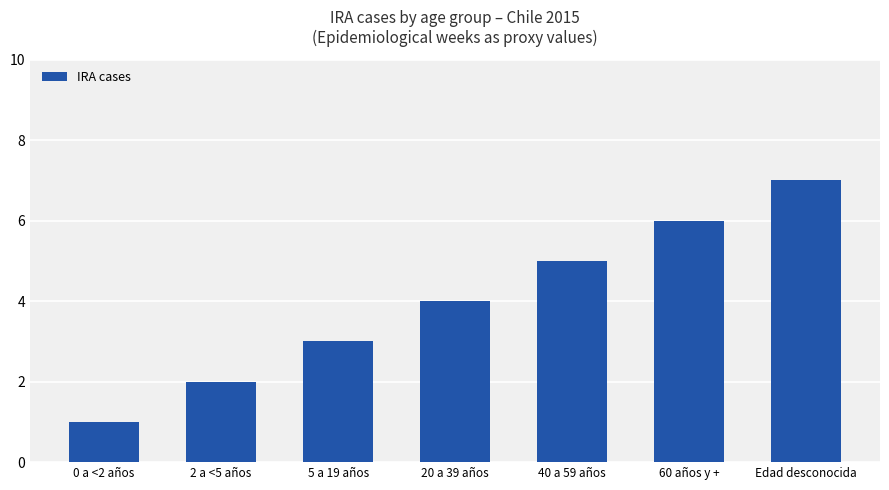

How many values are between 2 and 6?

5